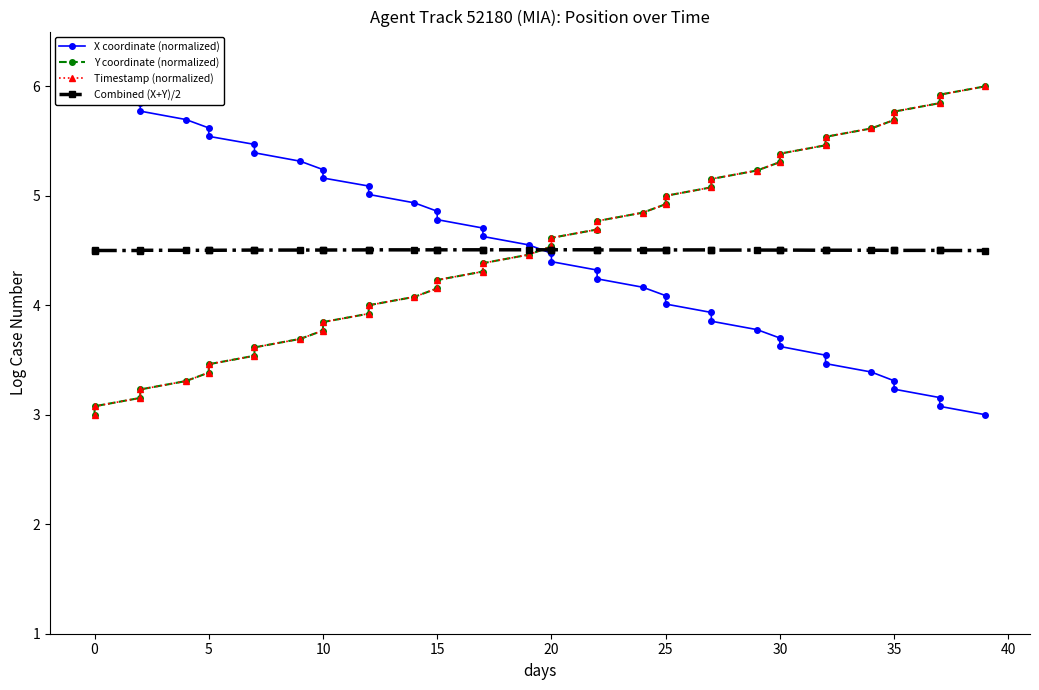

Does the chart have visible grid lines?

No